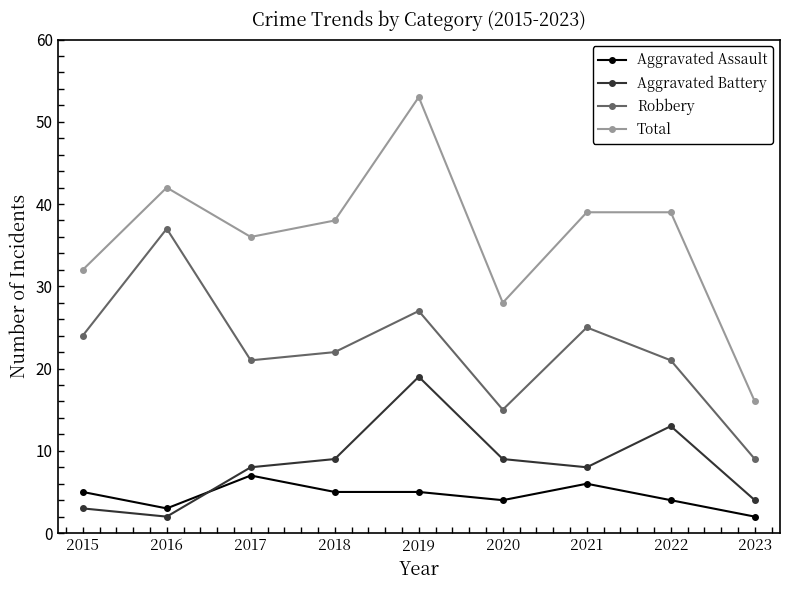

Reading left to right, list all the values displayed in this chart.

Aggravated Assault: 5	3	7	5	5	4	6	4	2
Aggravated Battery: 3	2	8	9	19	9	8	13	4
Robbery: 24	37	21	22	27	15	25	21	9
Total: 32	42	36	38	53	28	39	39	16